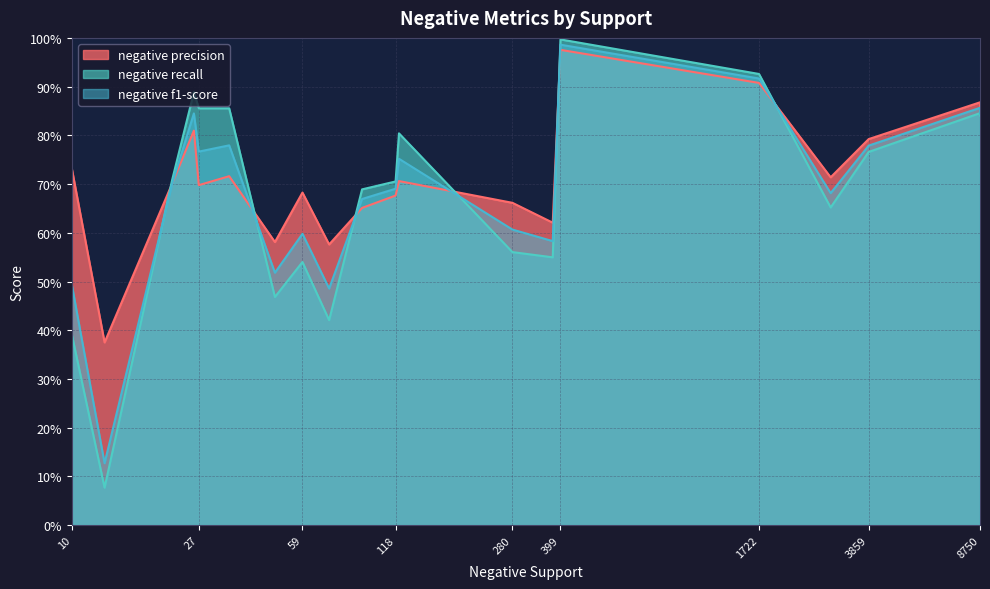

Rank the categories by negative f1-score value from highest to lowest.

399, 1722, 8750, 8750, 26, 34, 3859, 27, 121, 22, 118, 2917, 92, 280, 59, 377, 48, 10, 72, 13